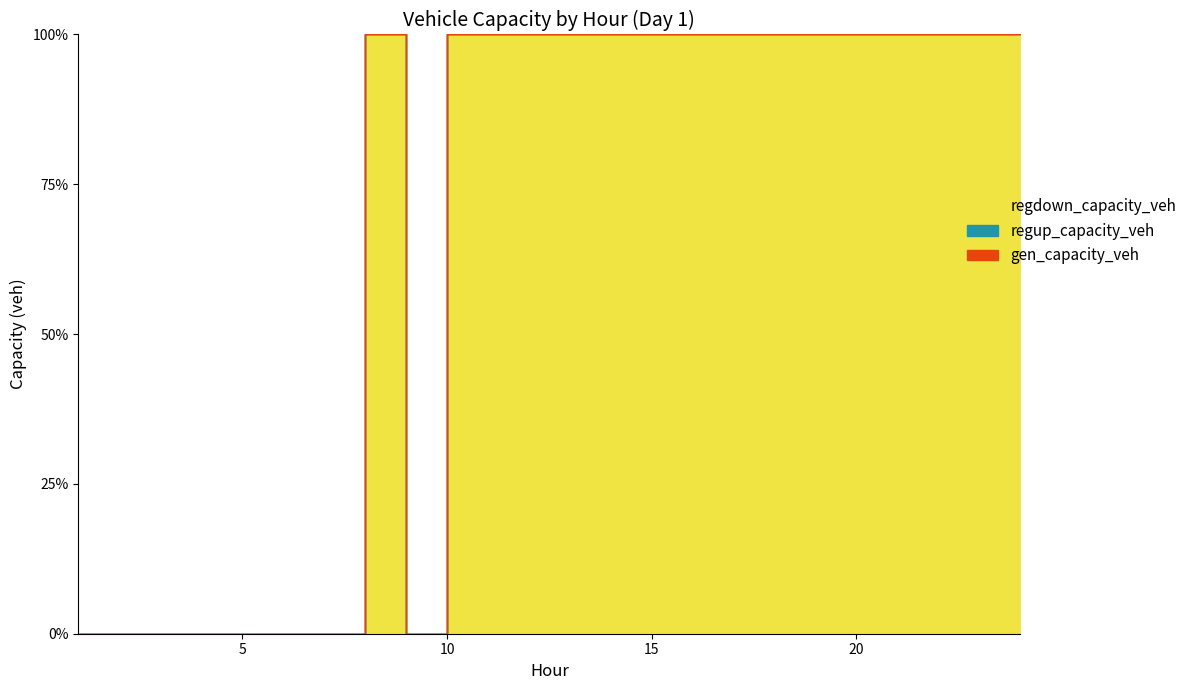

True or false: regdown_capacity_veh and regup_capacity_veh intersect in this chart.

False